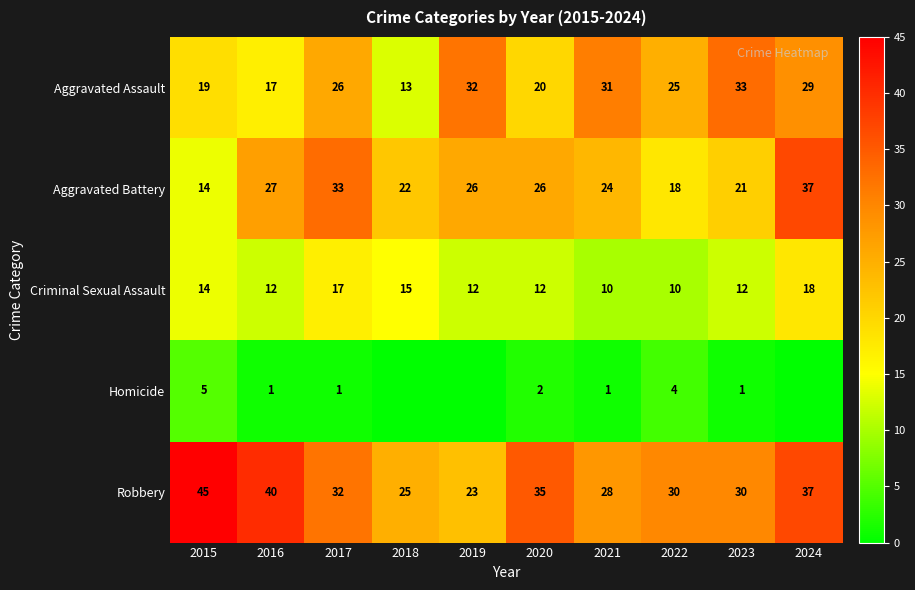

What is the maximum value for Robbery?

45